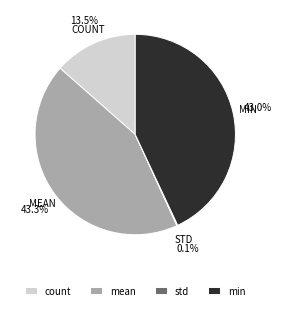

What percentage is NOT represented by mean?

56.7%